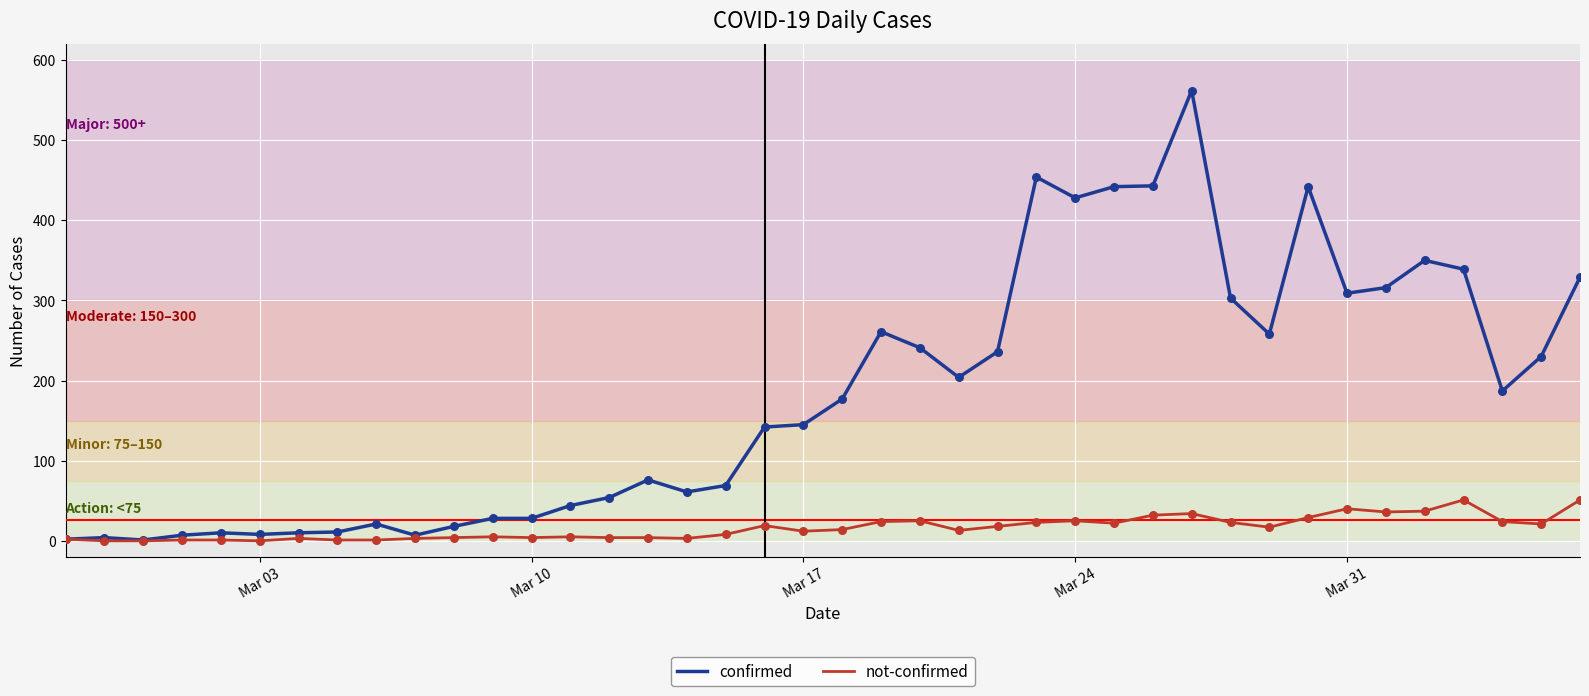

Which series has the largest total across all categories?

confirmed